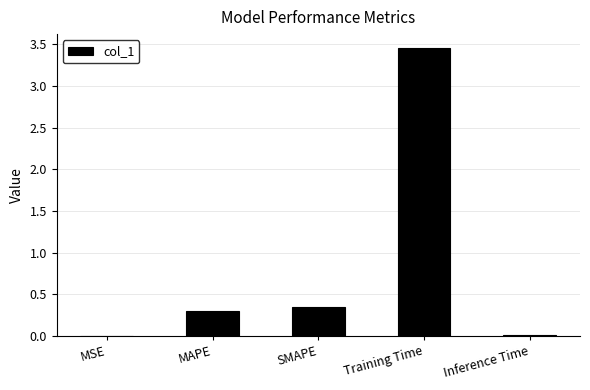

Which category has the highest value across all series?

Training Time